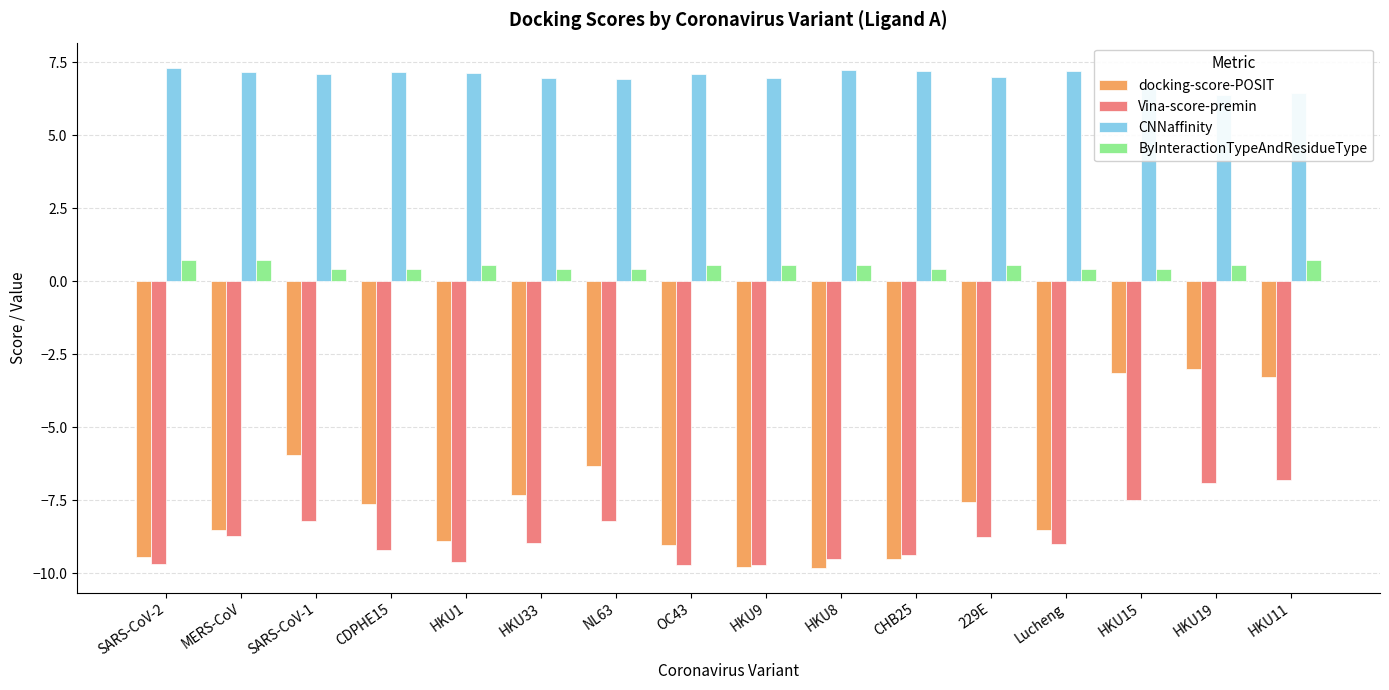

The Vina-score-premin series shows -8.7 at MERS-CoV. True or false?

True